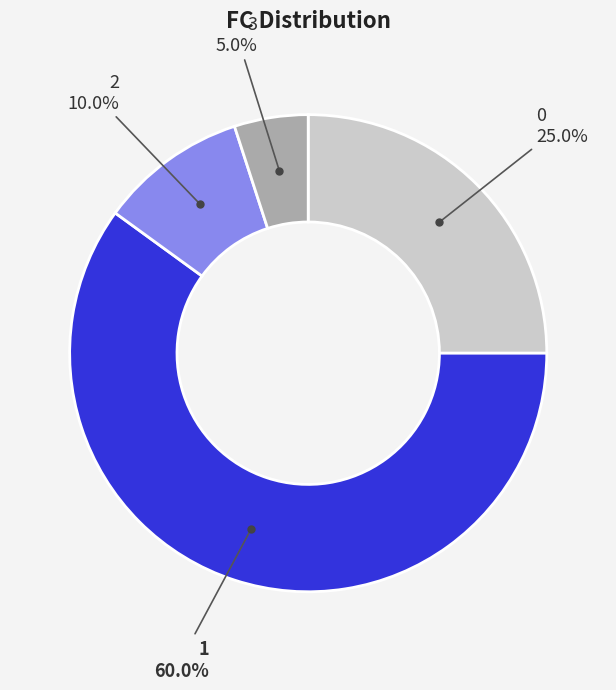

Is there any slice that represents more than half of the pie?

Yes